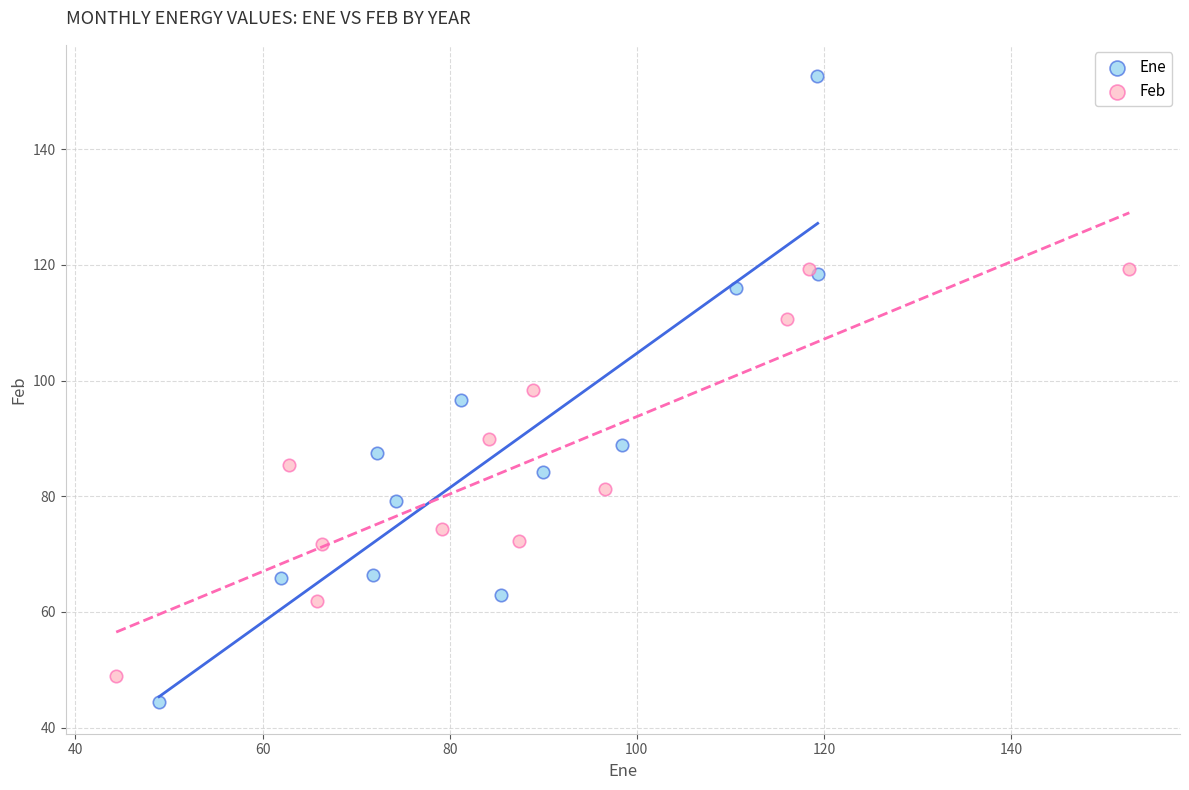

Which series contains the highest Y value?

Ene